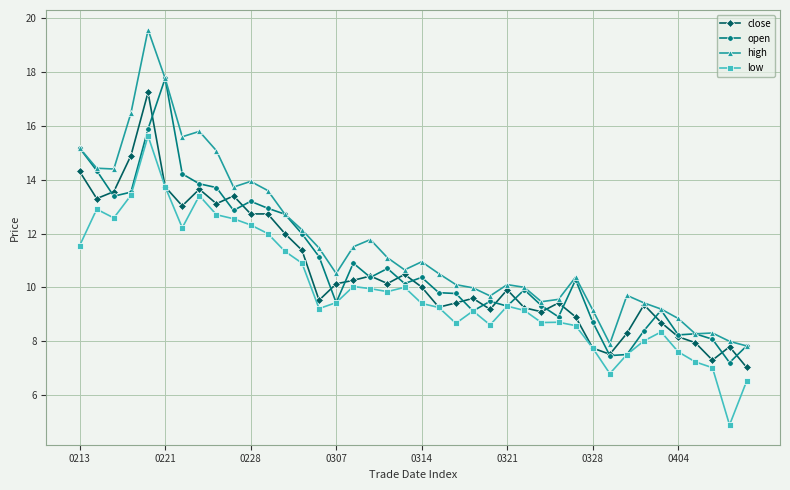

Which series has the widest spread of values?

high